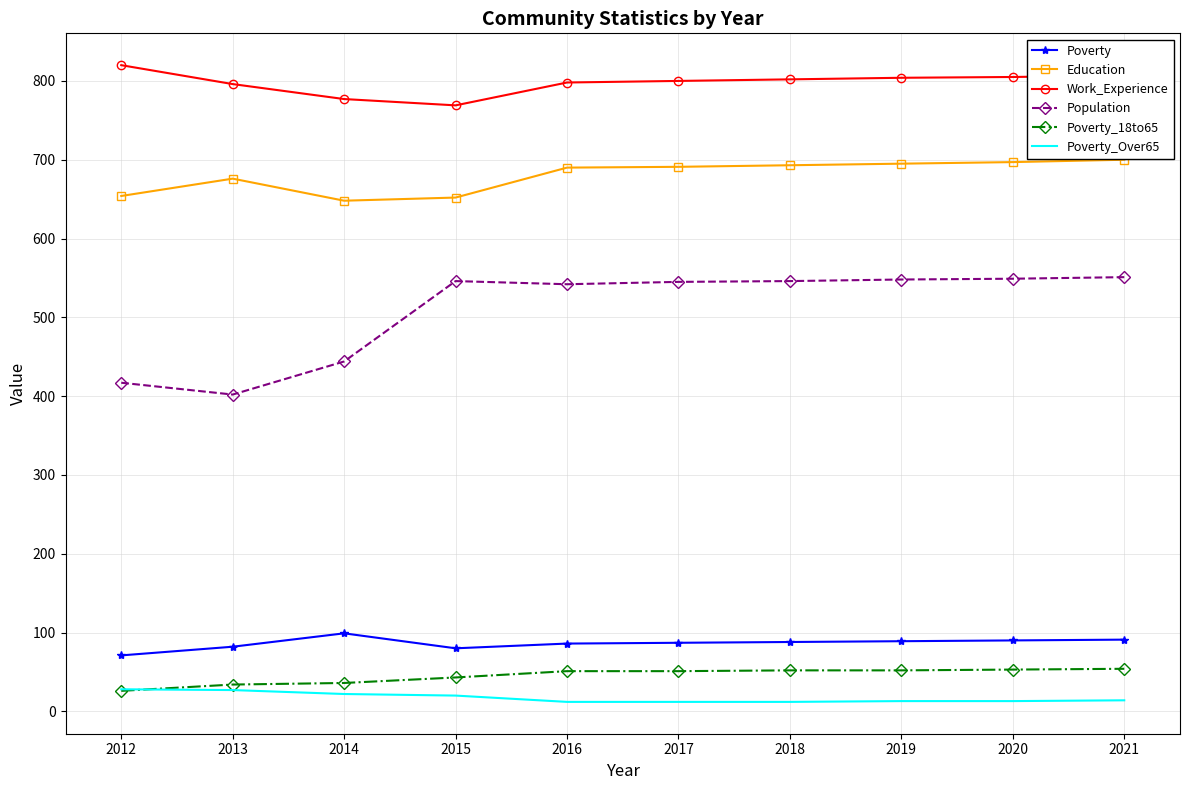

Where is Population nearest to the value 476?

2014